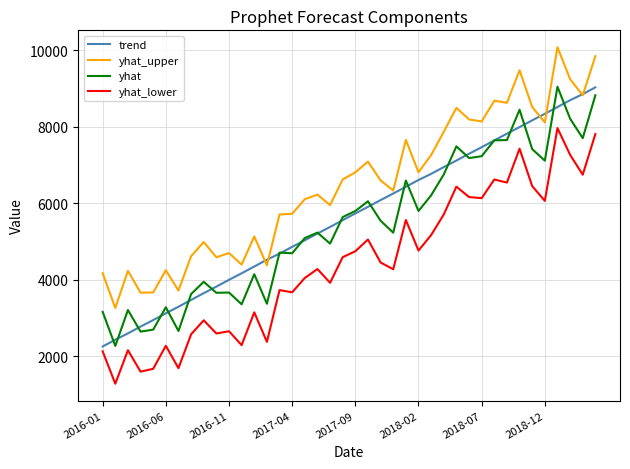

What are all the series names shown in the legend?

trend, yhat_upper, yhat, yhat_lower